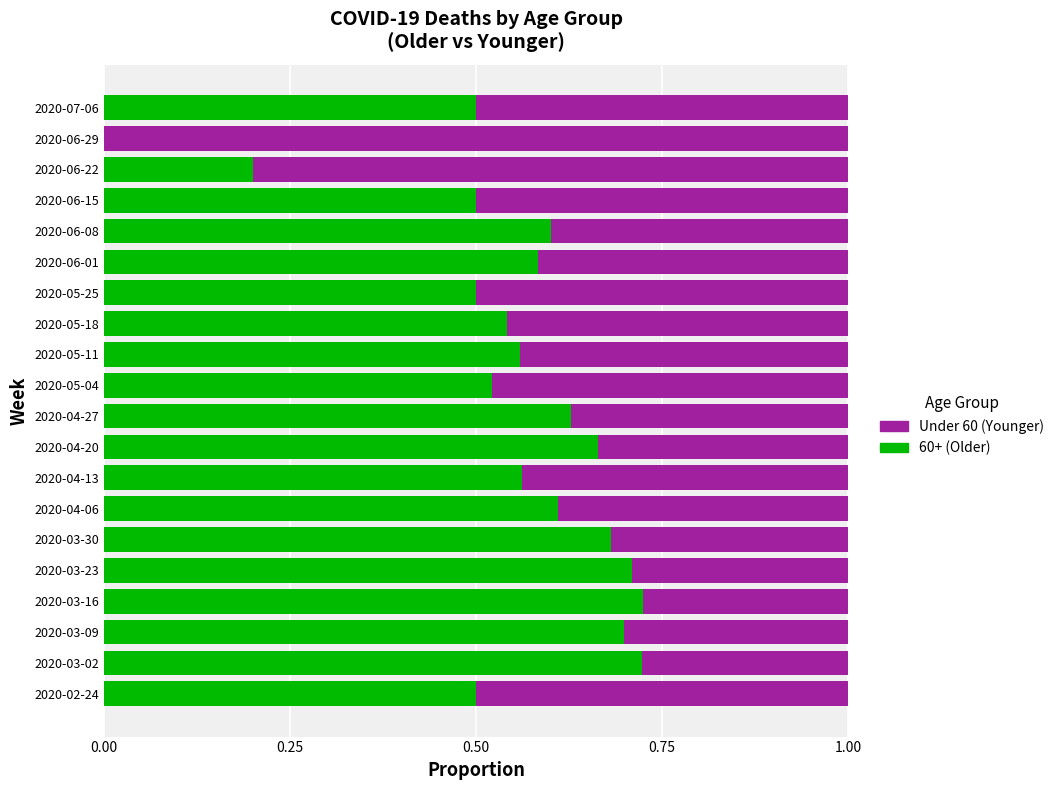

How many distinct data groups are displayed?

2